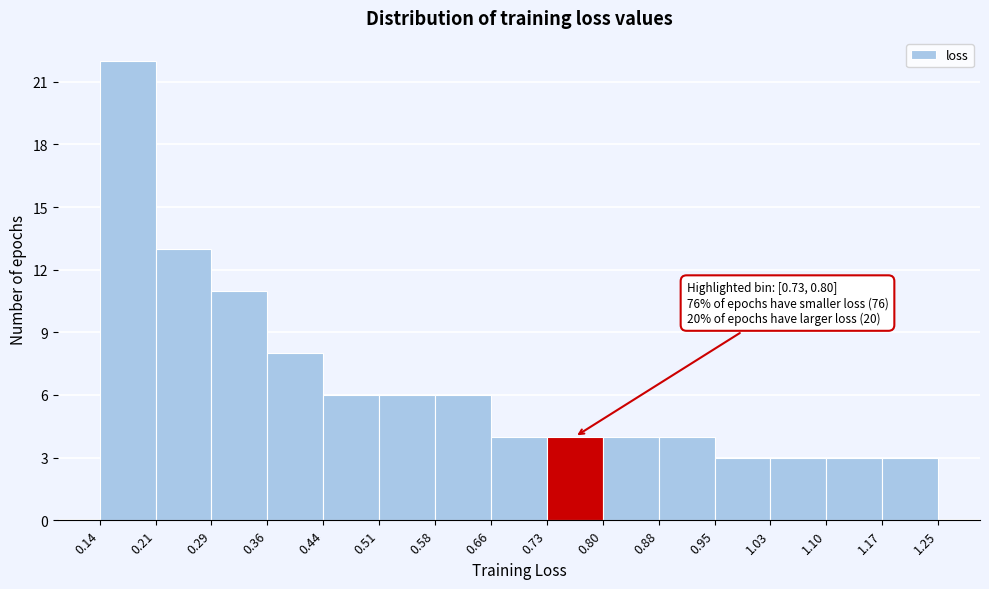

Which range on the x-axis has the tallest bar?

0.14 to 0.21